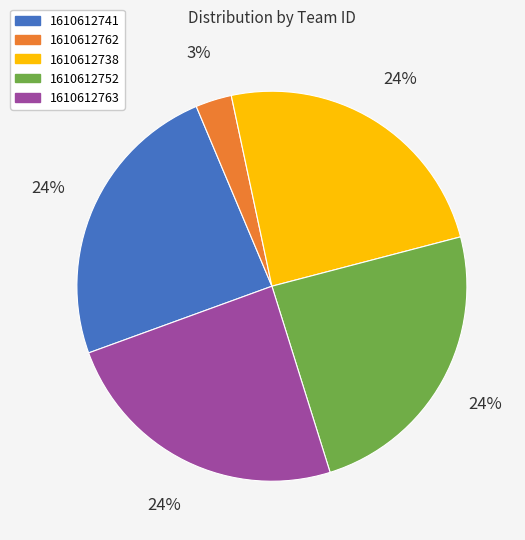

Approximately how many times larger is the value at 1610612738 compared to 1610612741?

1.0